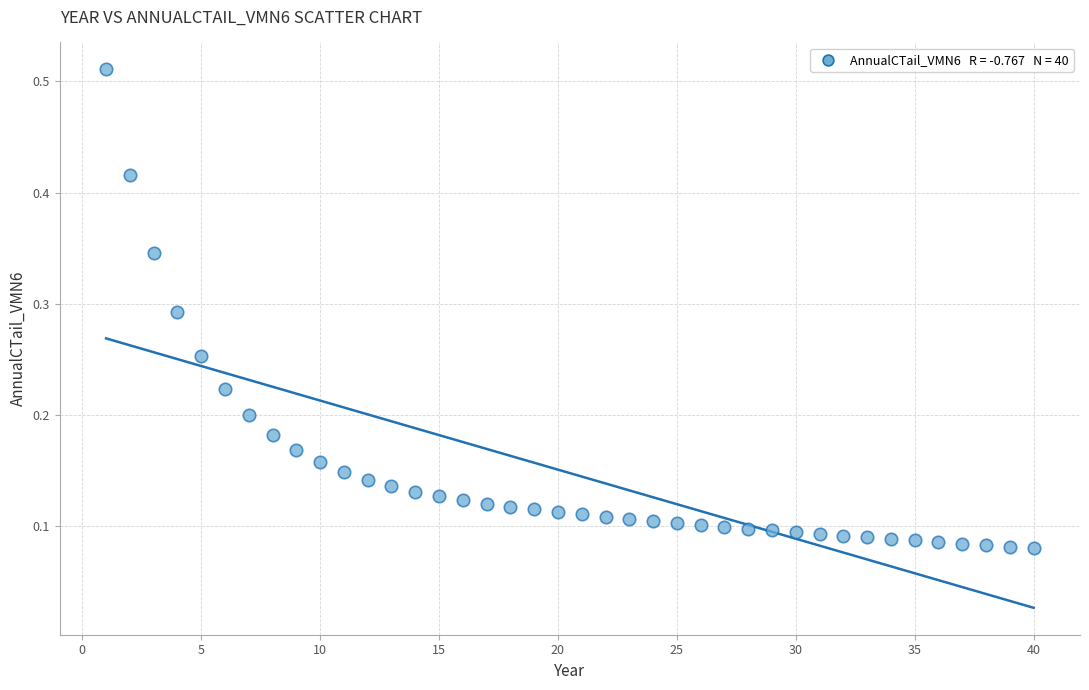

What is the range of X values (max minus min)?

39.0